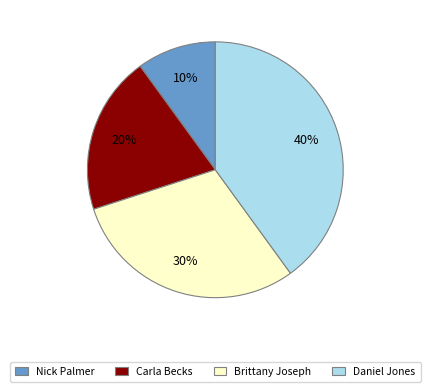

Which slice is the largest?

Daniel Jones